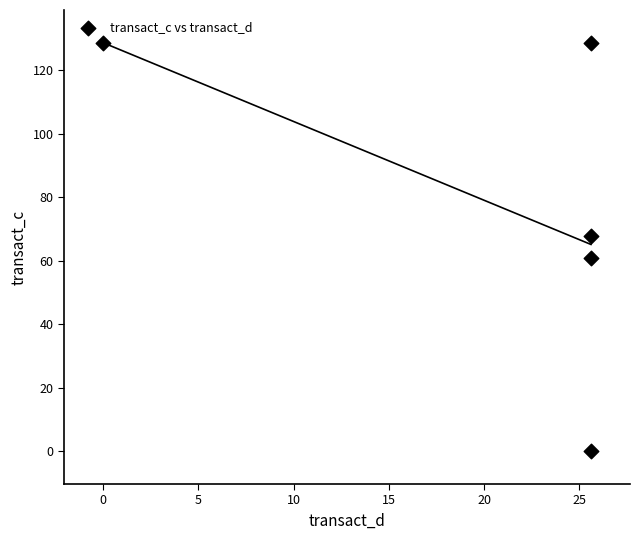

What is the average X value?

20.5